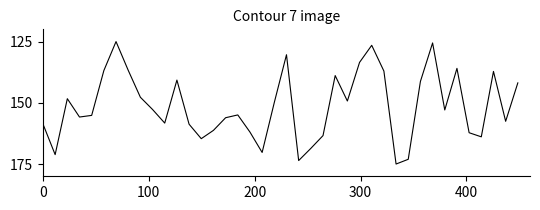

What is the difference between the maximum and minimum values?

50.0